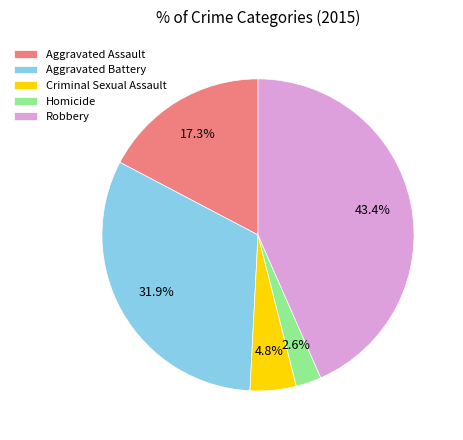

To the nearest percent, what percentage of the pie is Criminal Sexual Assault?

5%